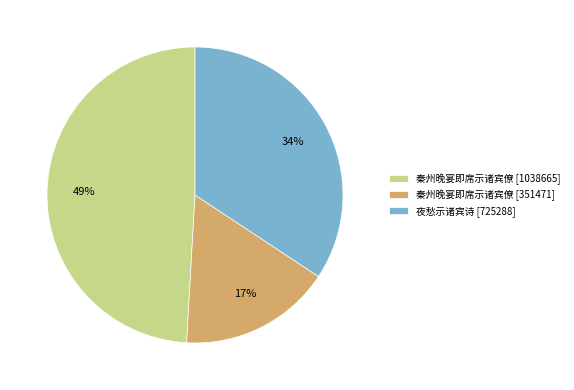

Approximately how many times larger is the value at 秦州晚宴即席示诸宾僚 [351471] compared to 夜愁示诸宾诗 [725288]?

0.5